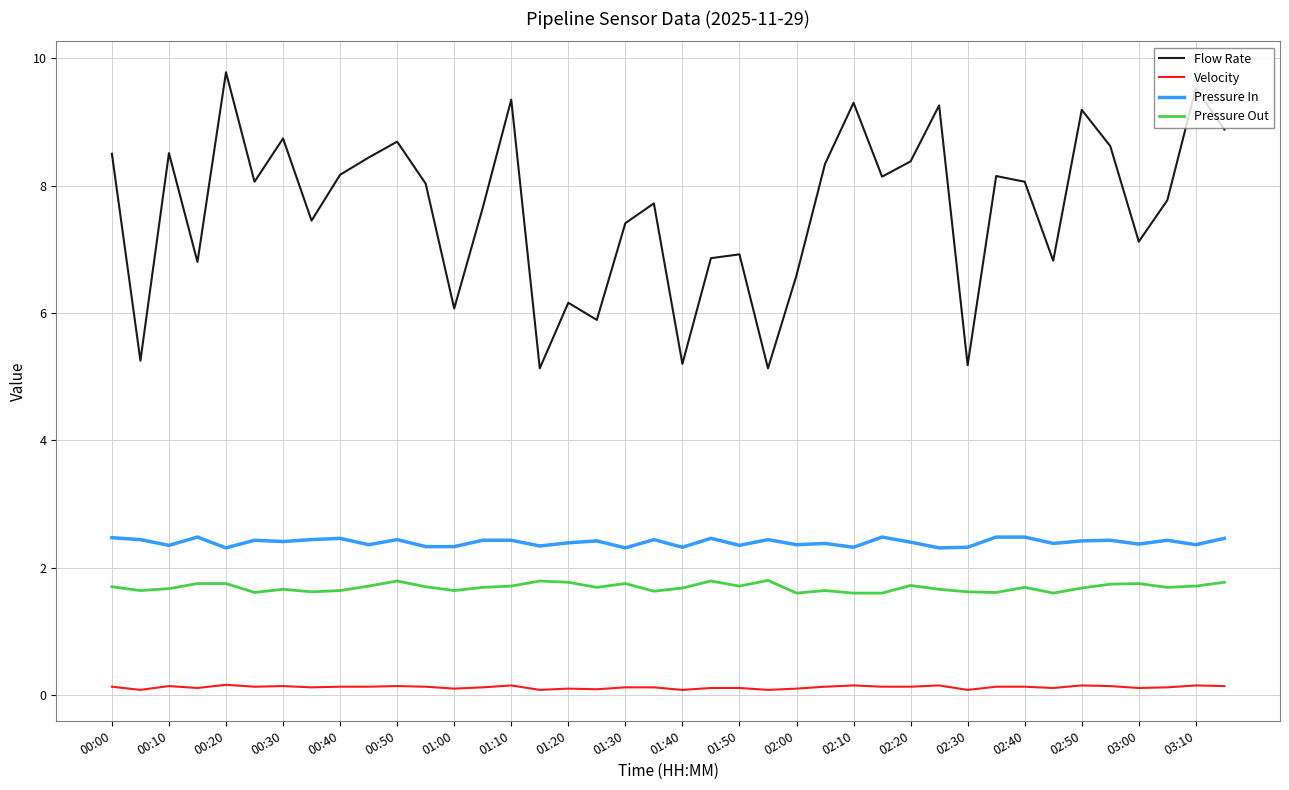

List the series in order of their peak value, lowest first.

Velocity, Pressure Out, Pressure In, Flow Rate